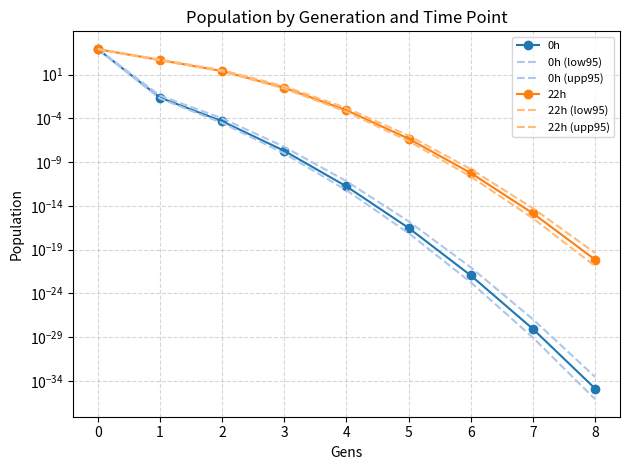

What is the maximum value for 22h (upp95)?

8424.0